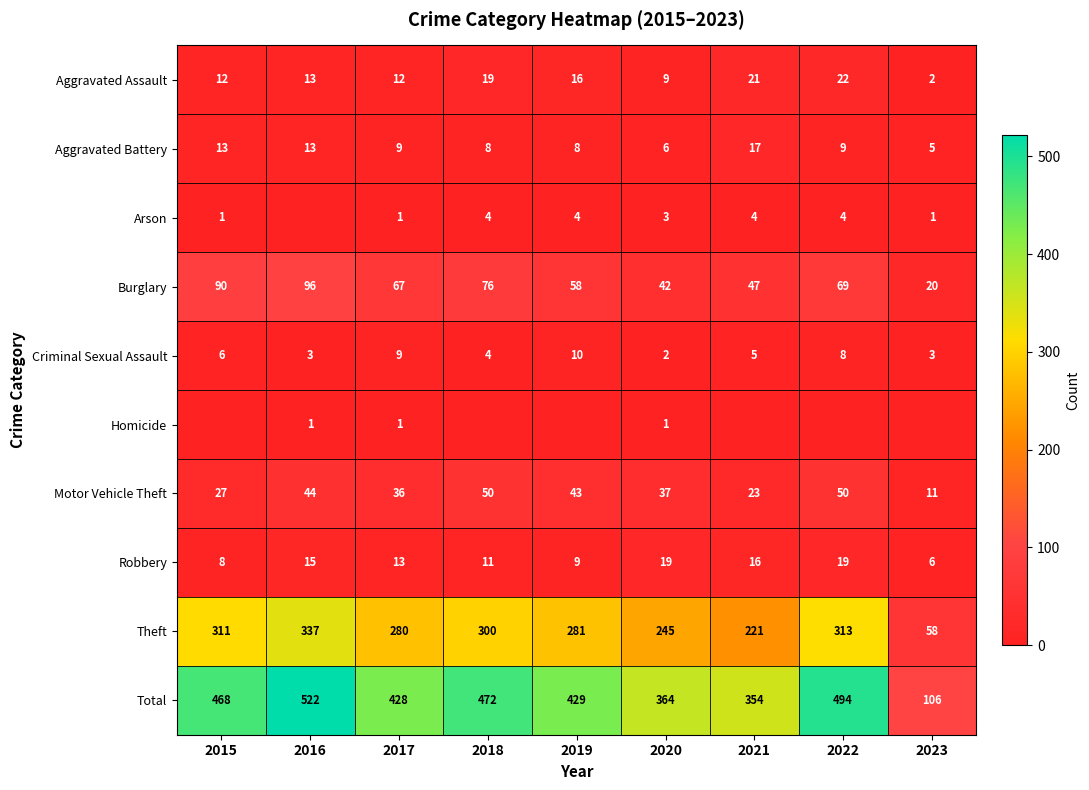

What value does the Aggravated Assault series have at 2015?

12